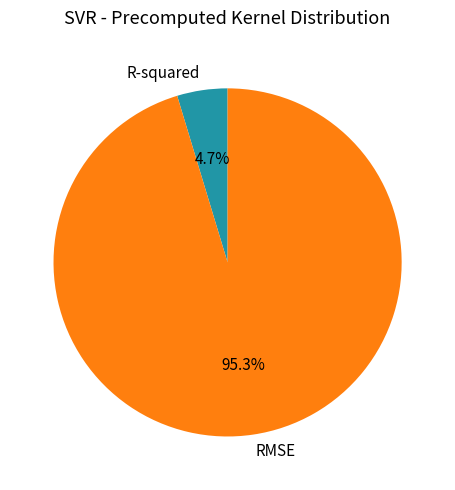

To the nearest percent, what portion does RMSE represent?

95%